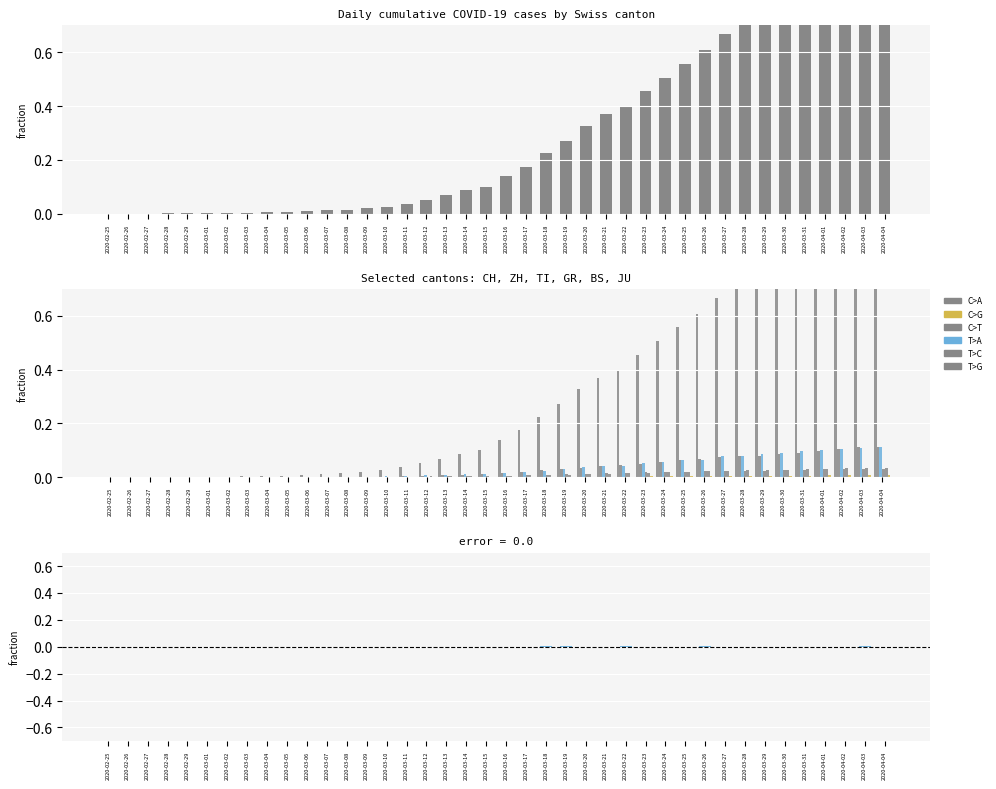

The TI series shows 0.1 at 2020-03-22. True or false?

False